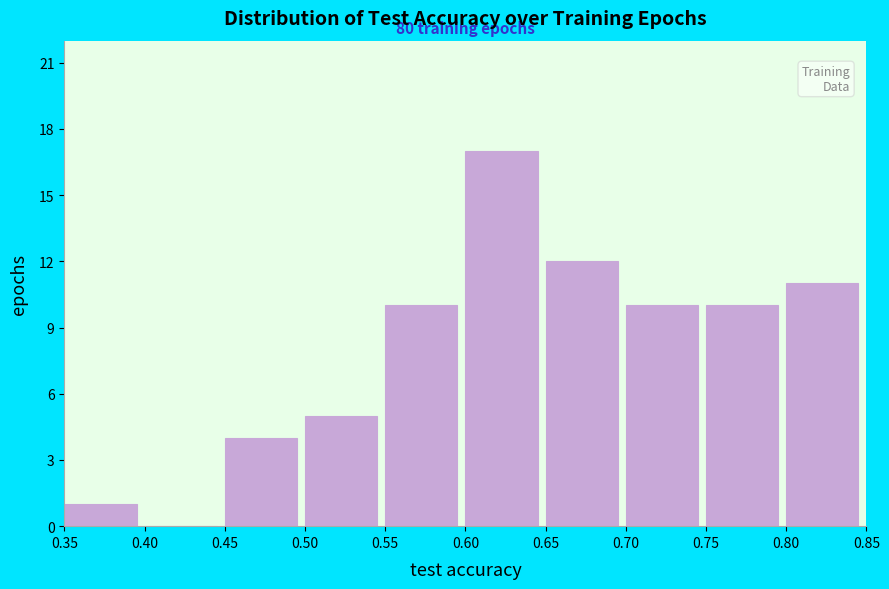

Over which range of the x-axis is the bar tallest?

0.60 to 0.65